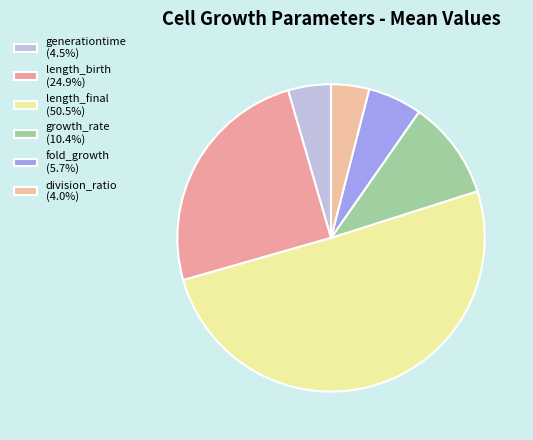

How many segments does this pie chart have?

6